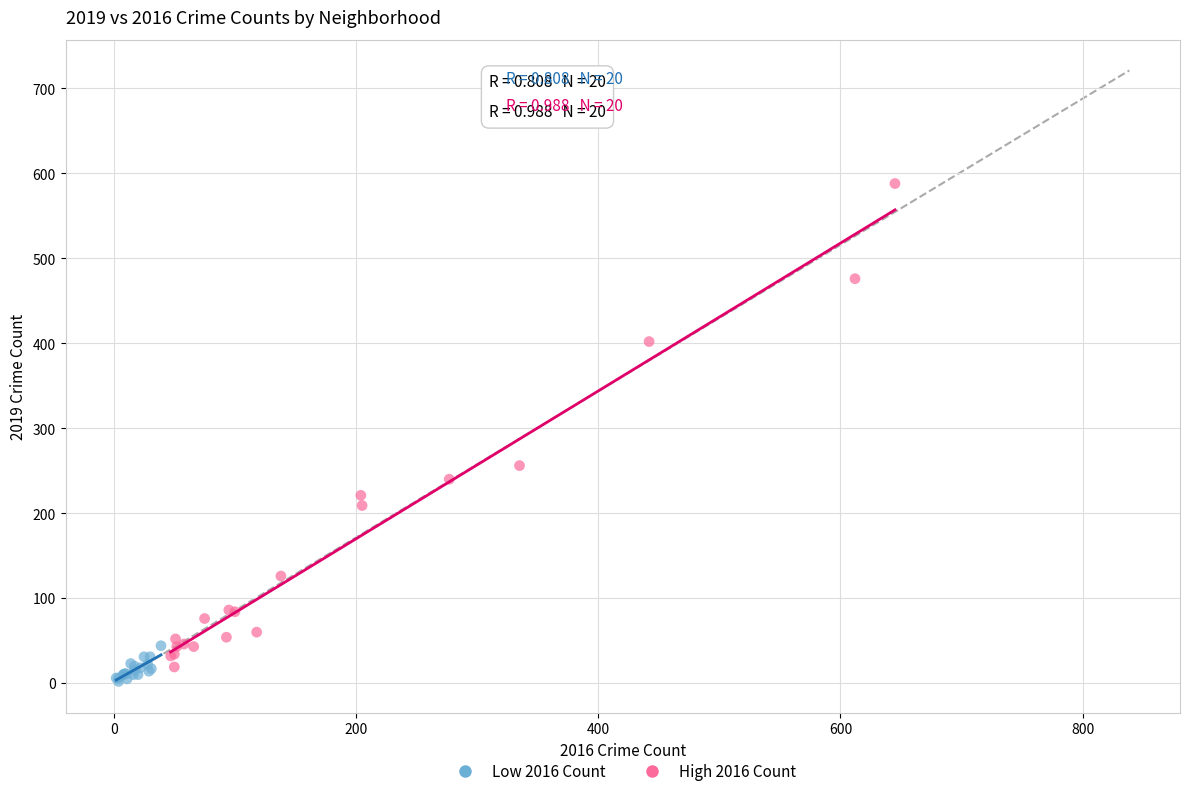

Which series has the widest spread of Y values?

High 2016 Count